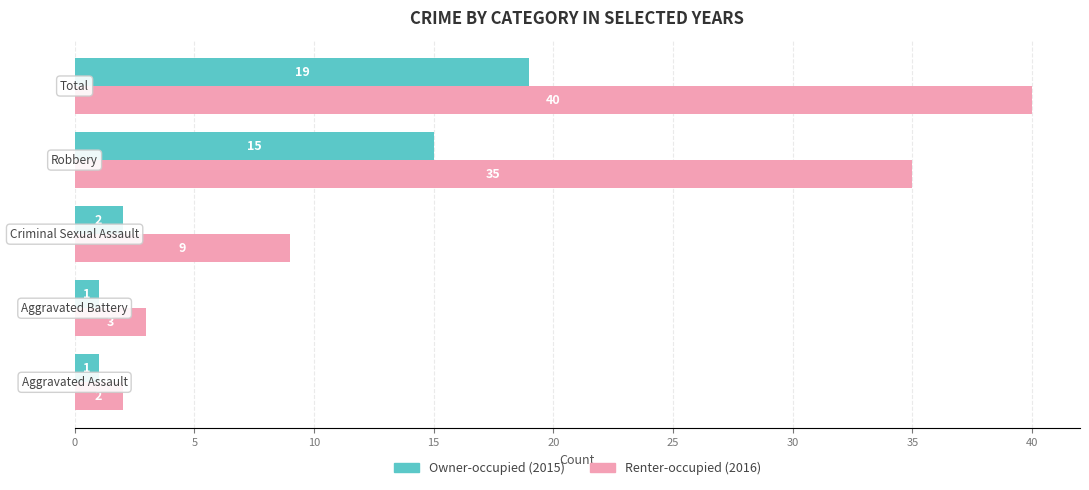

What is the maximum value shown in the chart?

40